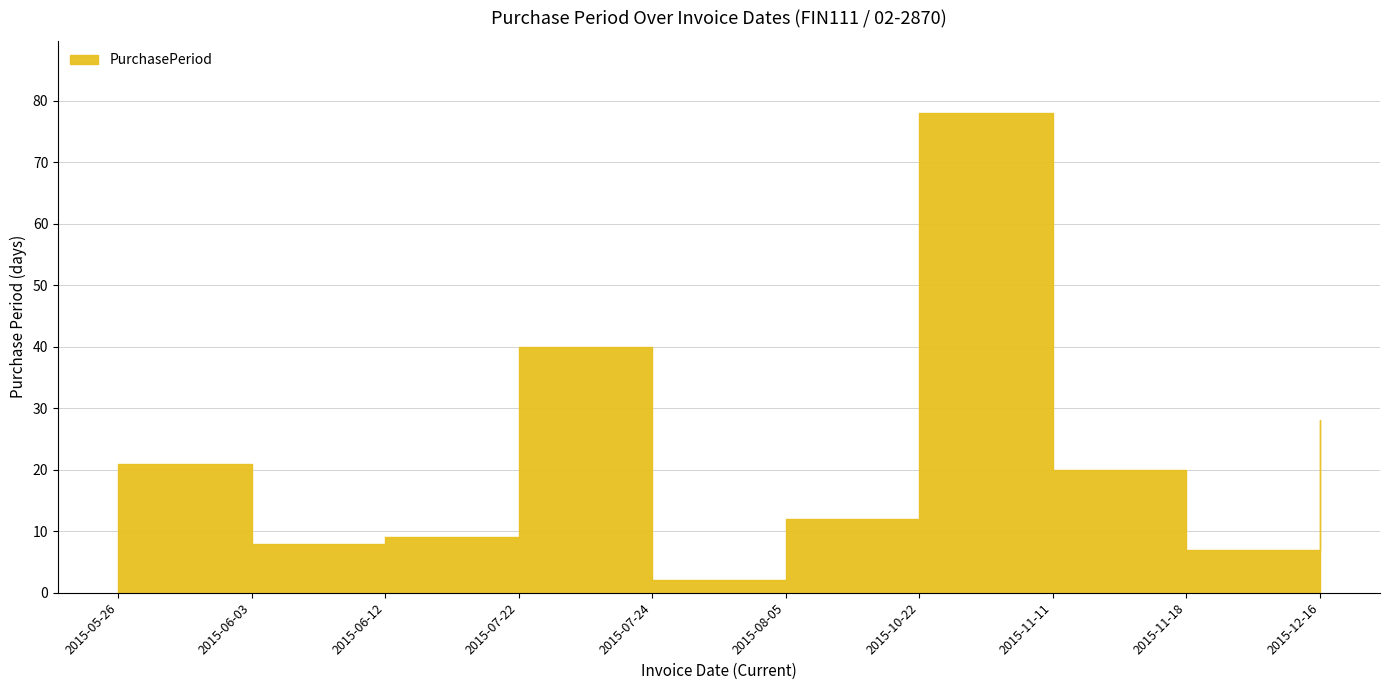

What is the approximate value at 2015-05-26?

21